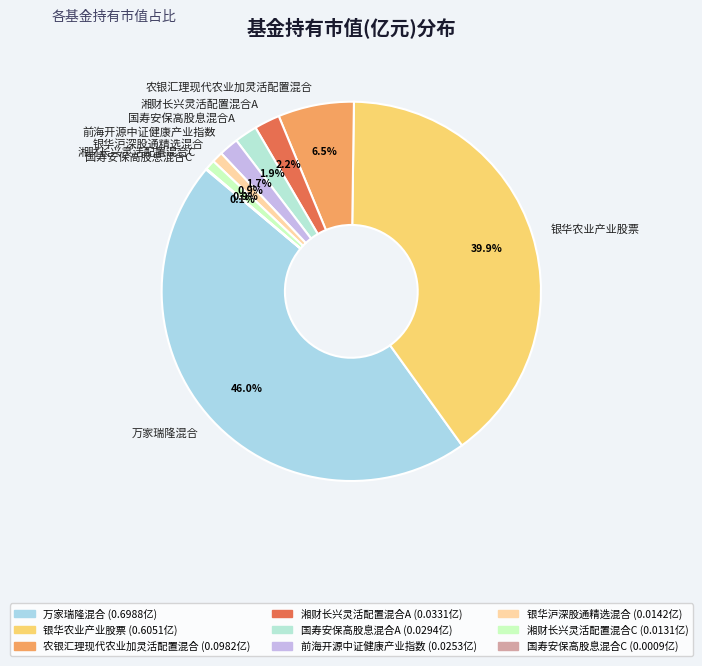

To the nearest percent, what portion does 国寿安保高股息混合A represent?

2%